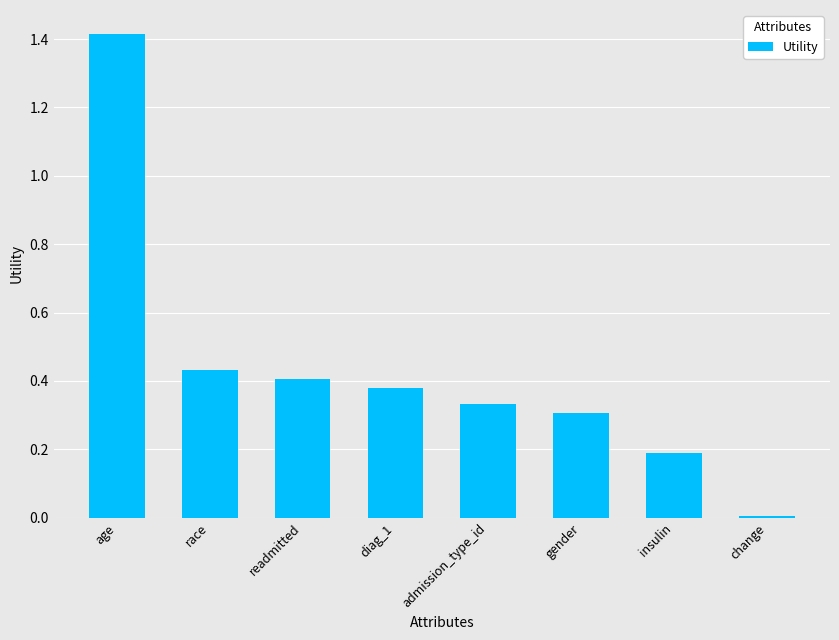

Is it true that the value at admission_type_id is 0.3?

True